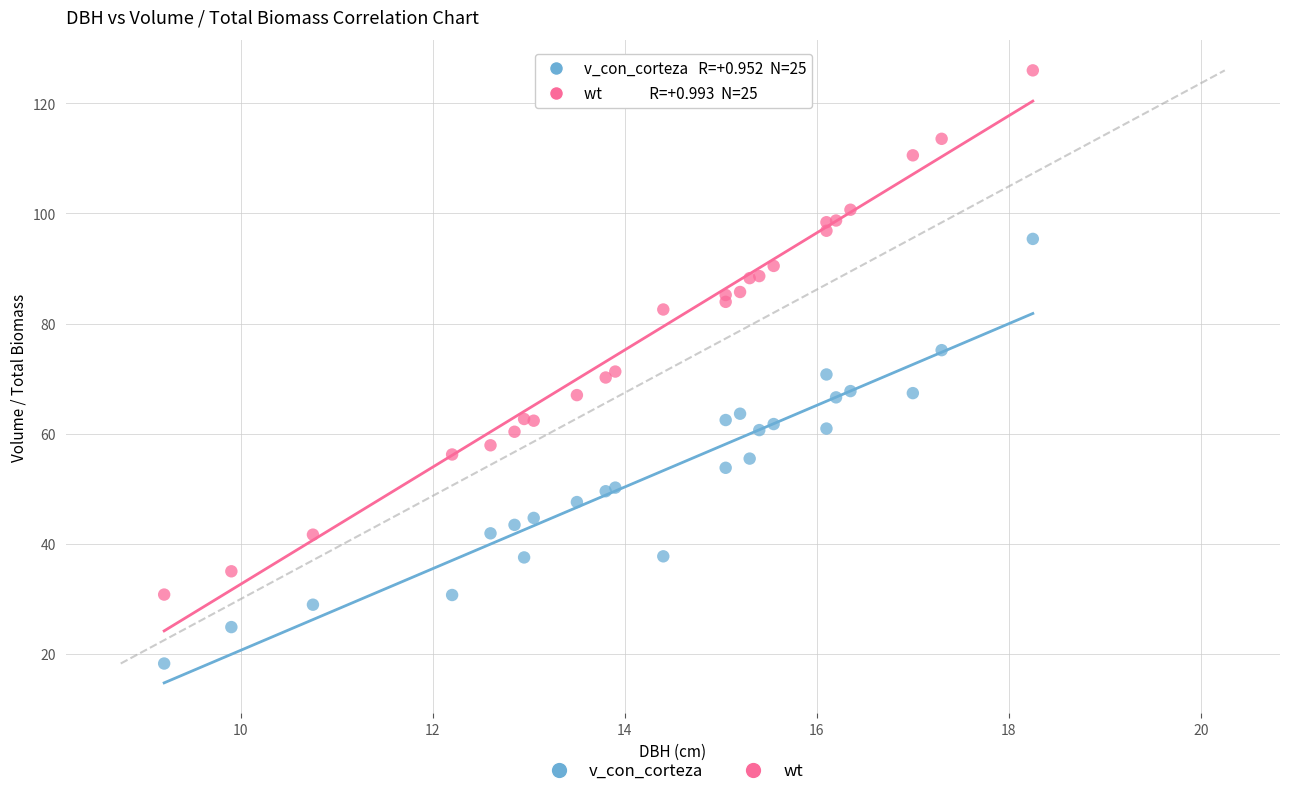

Which series reaches the minimum Y coordinate?

v_con_corteza